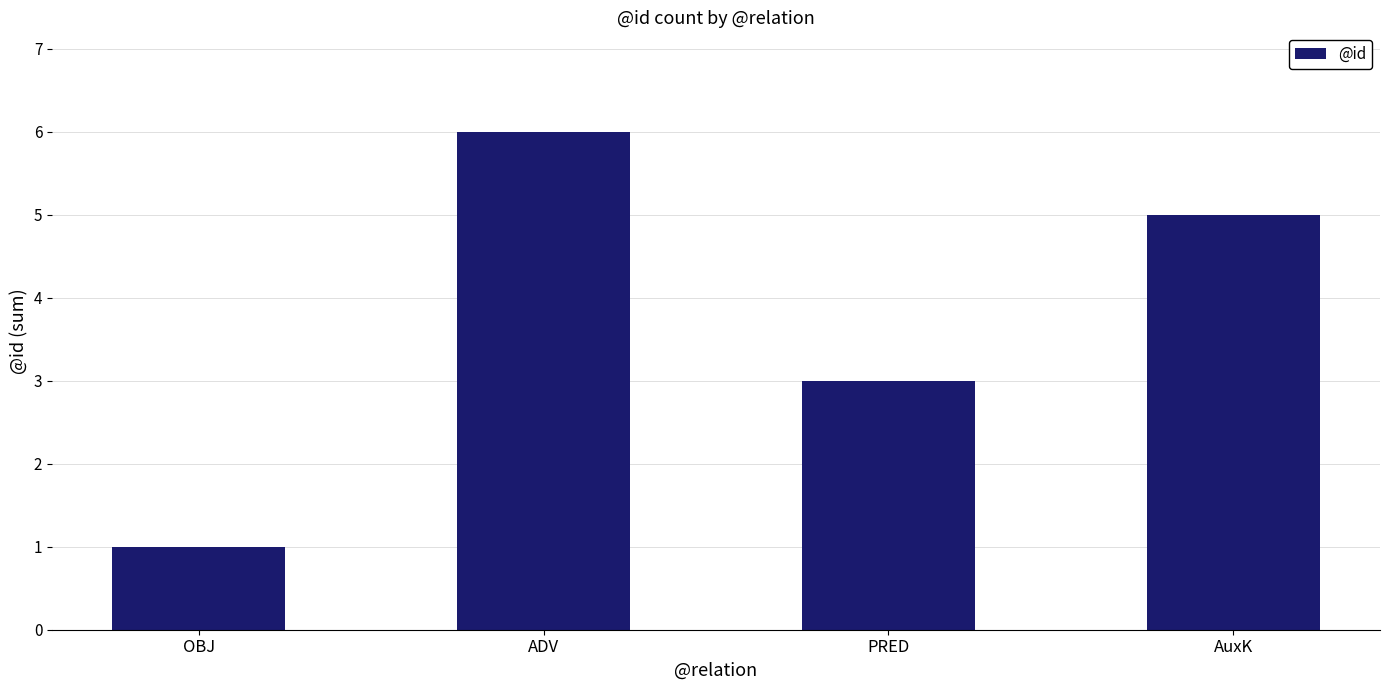

Reading left to right, list all the values displayed in this chart.

1	6	3	5